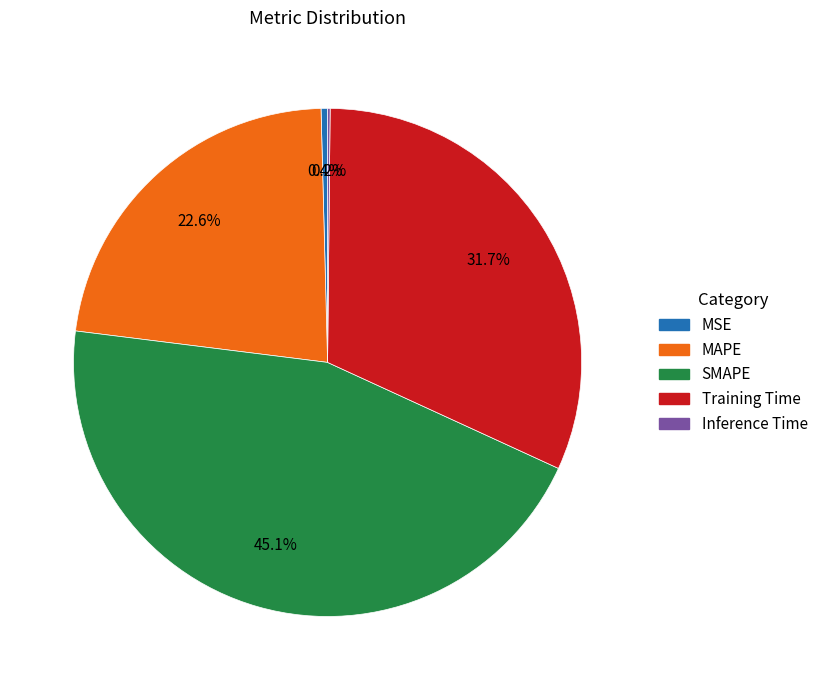

The MSE slice represents 0% of the pie. True or false?

True